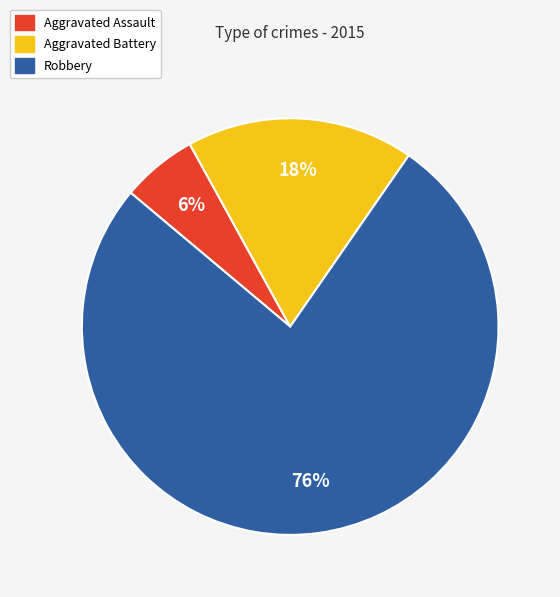

Is it true that Robbery is 76% of the pie?

True